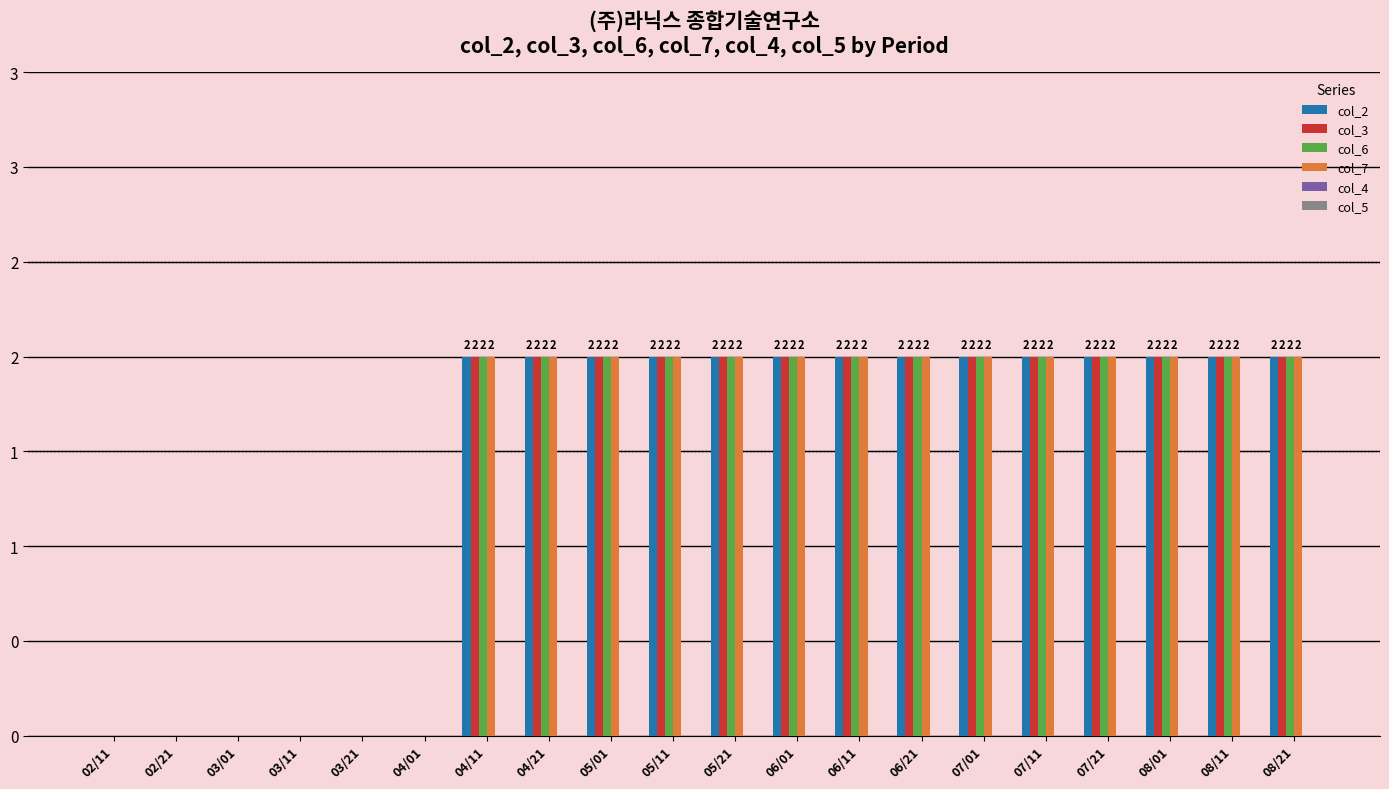

Are the bars horizontal?

No